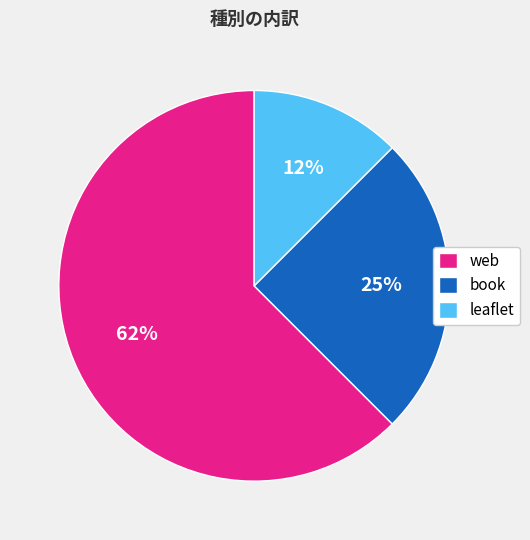

Does web account for over 50% of the chart?

Yes